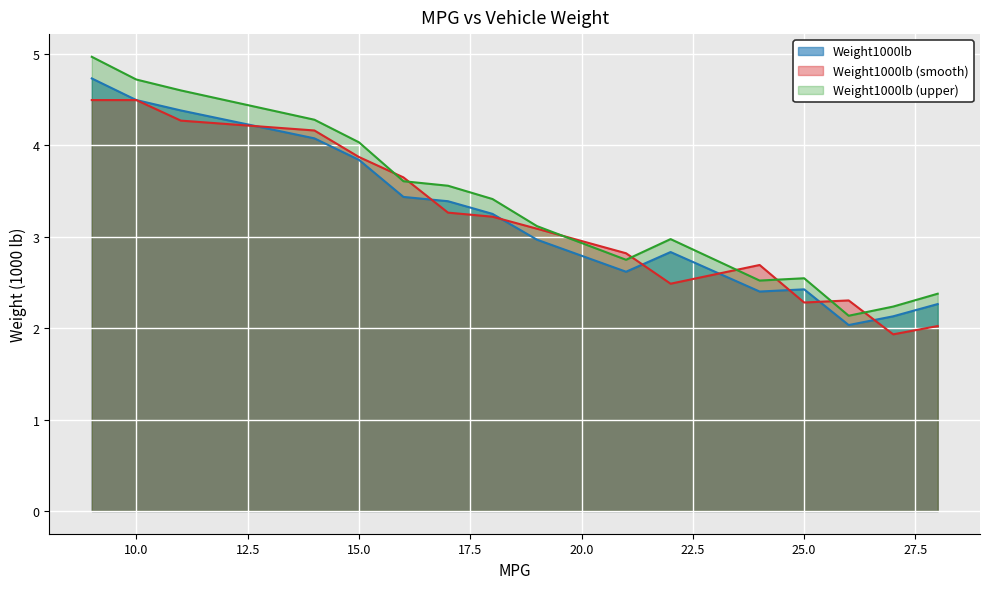

Rank the series by their maximum value, from lowest to highest.

Weight1000lb (smooth), Weight1000lb, Weight1000lb (upper)